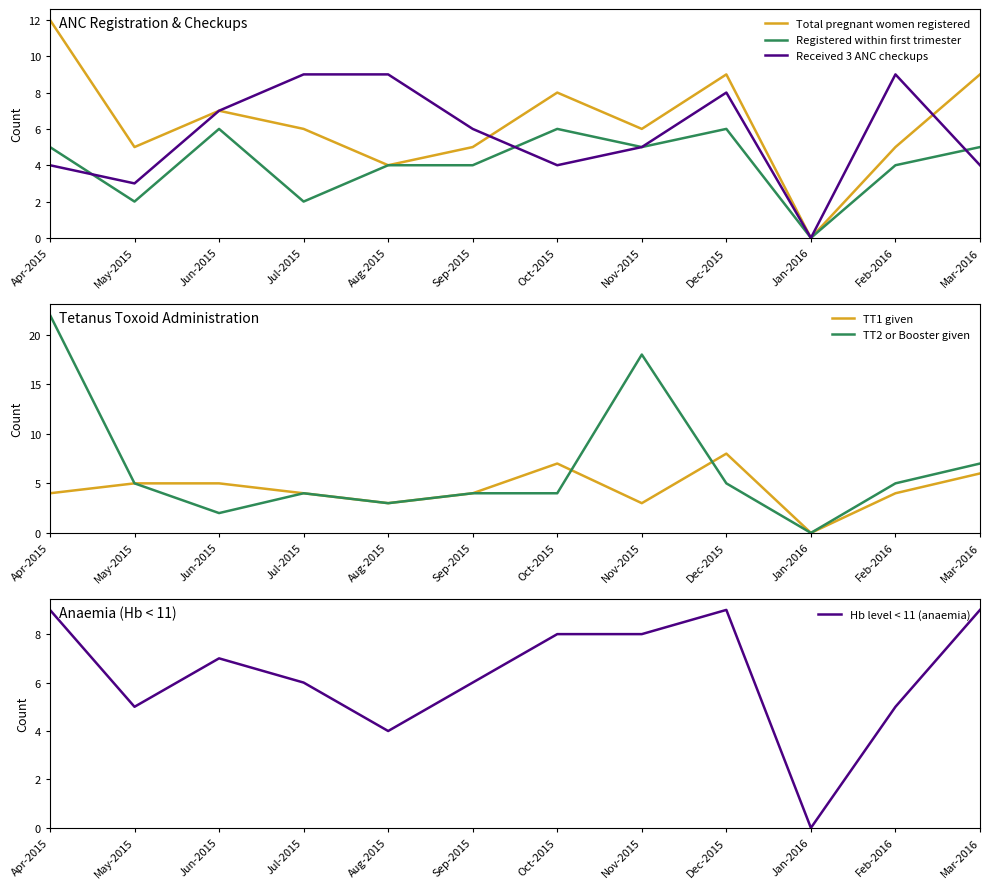

How many Registered within first trimester values are between 4 and 6?

9